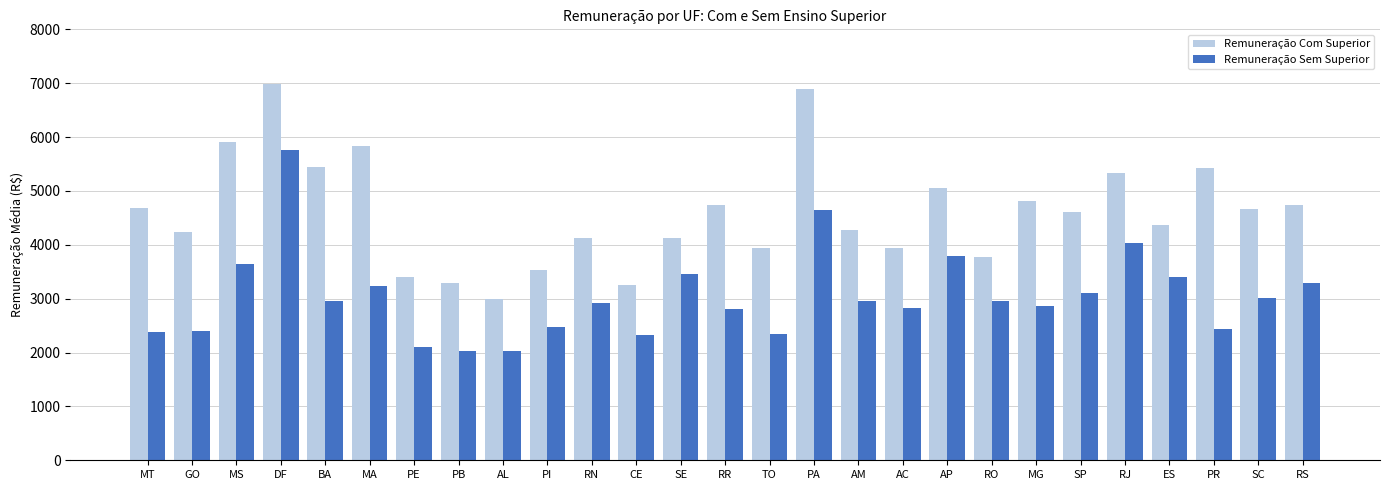

At which label does Remuneração Sem Superior reach its peak?

DF